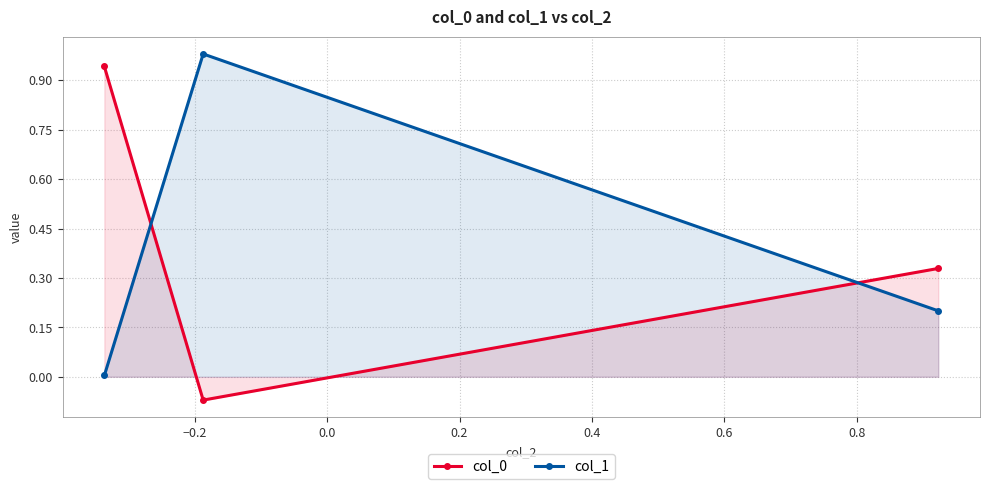

Count the number of categories in the chart.

3